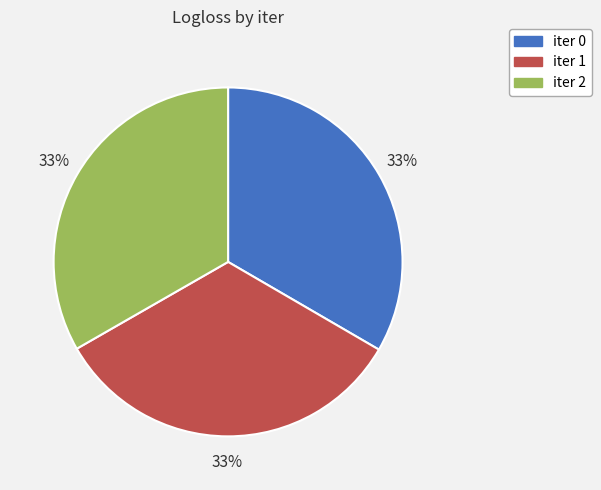

To the nearest percent, what is the average slice percentage?

33%